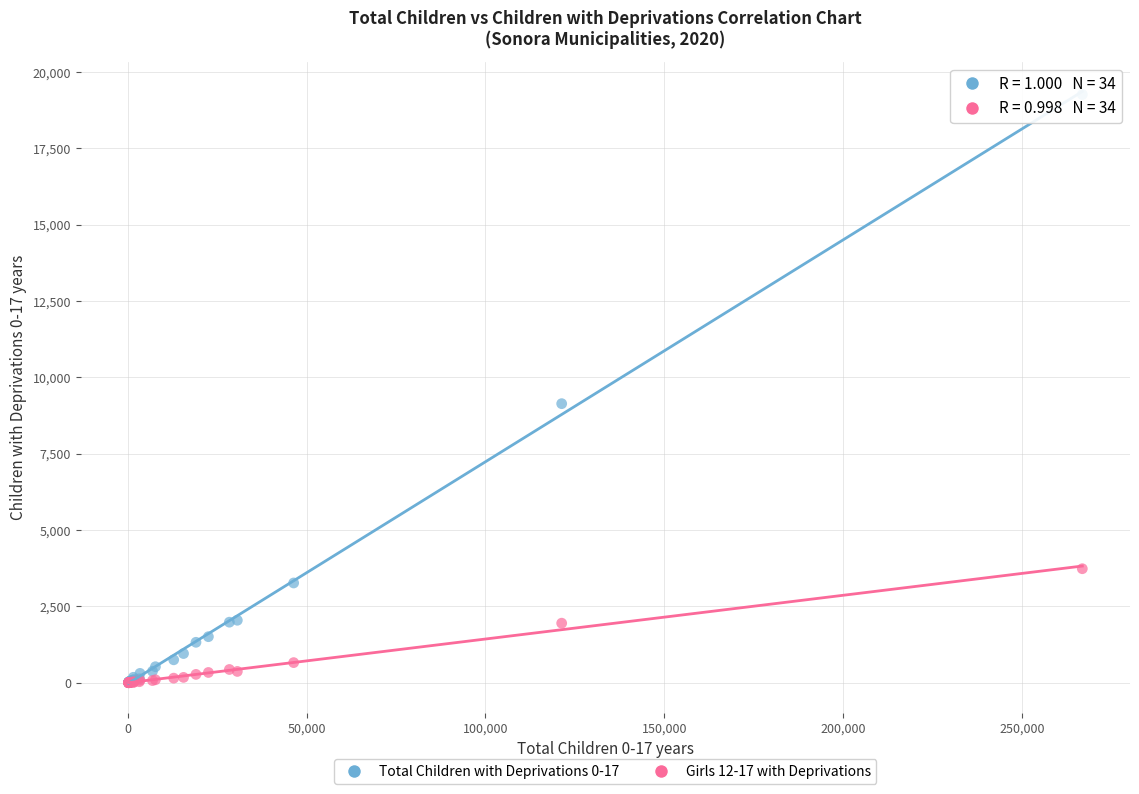

Across all series, what Y value is closest to 9632?

9139